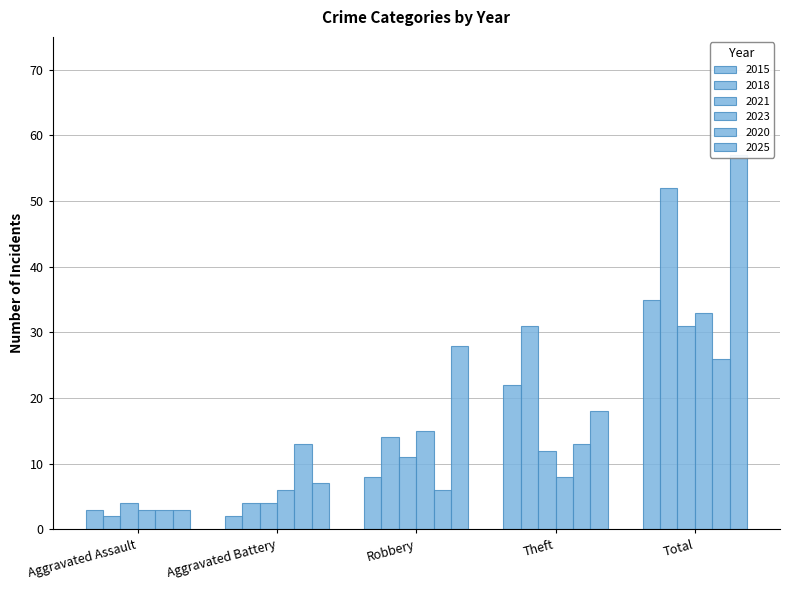

What is the difference between the maximum and minimum values in the 2021 series?

27